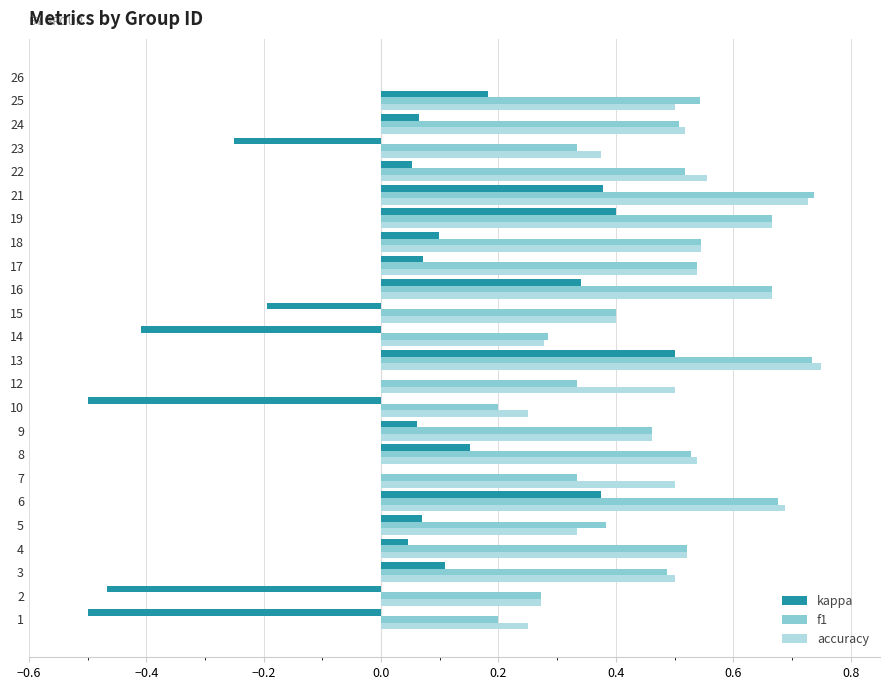

At which category is the sum across all series the highest?

13